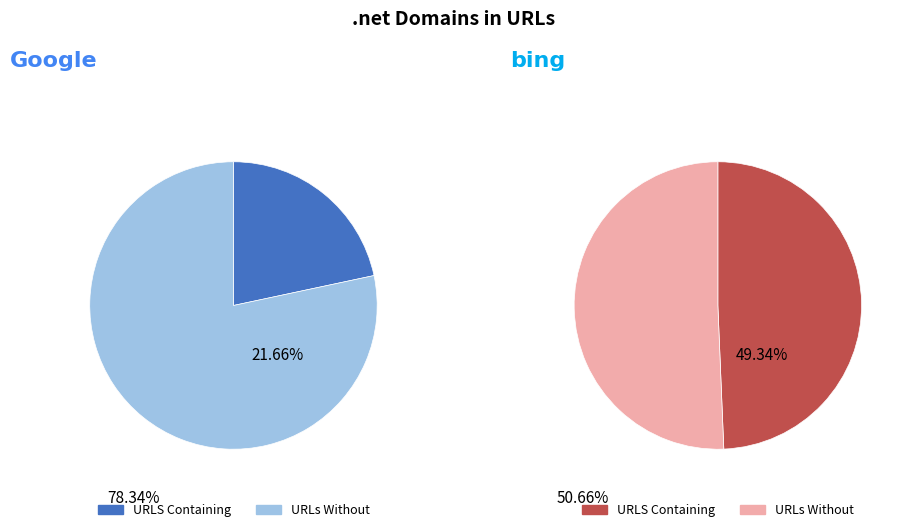

The FP06 slice represents 34% of the pie. True or false?

False